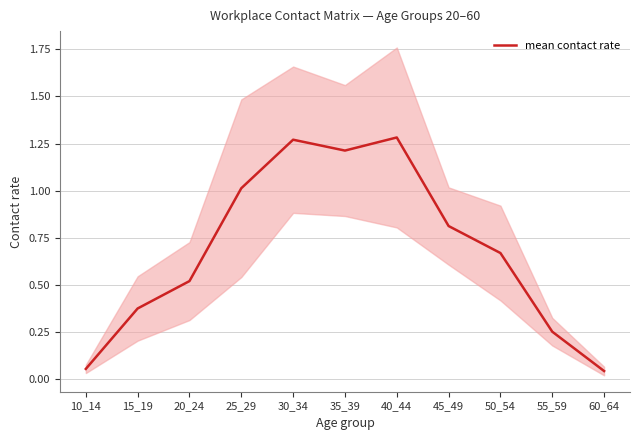

What value does the data have at 55_59?

0.3